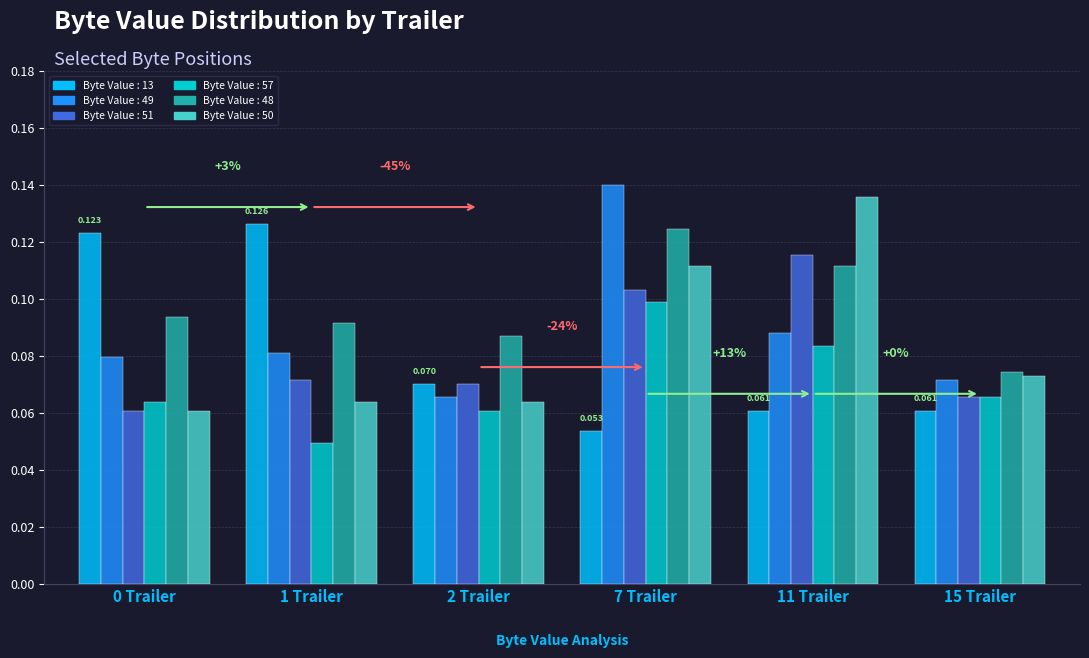

Is the value of Byte Value : 50 at 2 Trailer greater than the value of Byte Value : 48 at 0 Trailer?

No